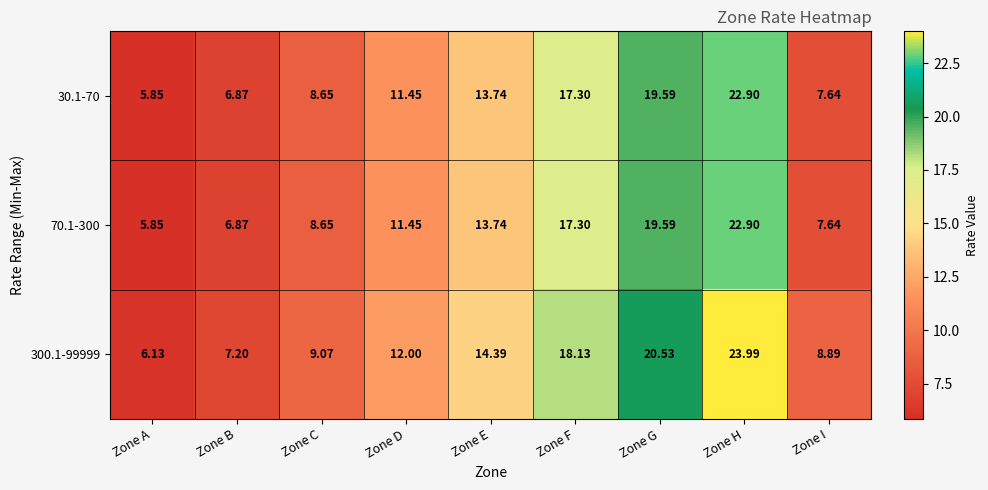

Which label corresponds to the smallest value in the chart?

Zone A